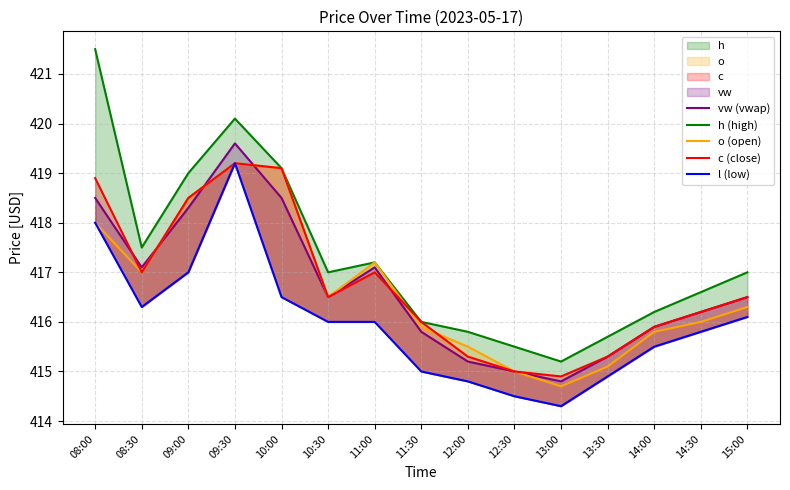

What are all the series names shown in the legend?

vw (vwap), h (high), o (open), c (close), l (low)